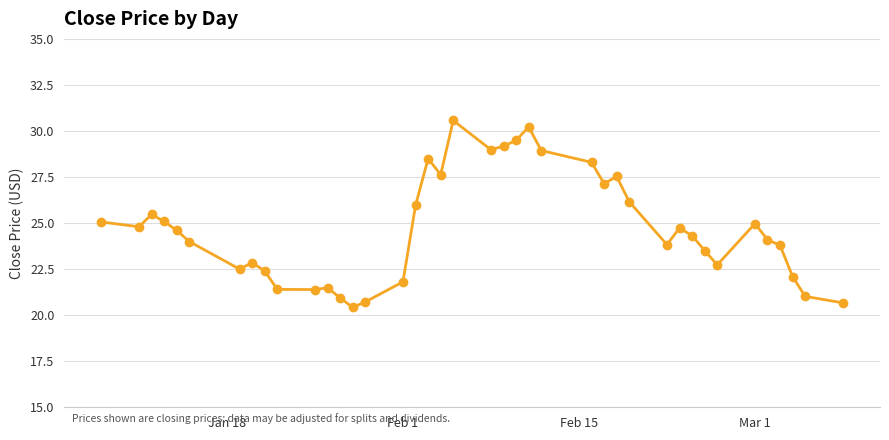

How many interior local valleys (lower than both neighbors) does the data have?

9